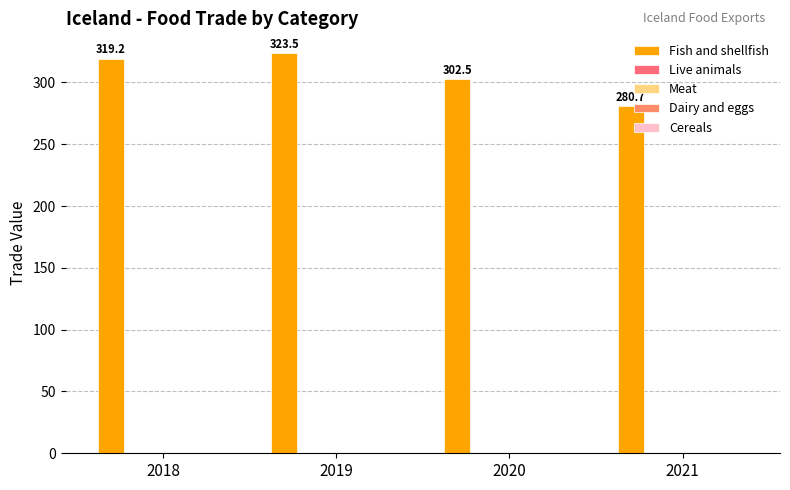

How many data points are above 319?

2